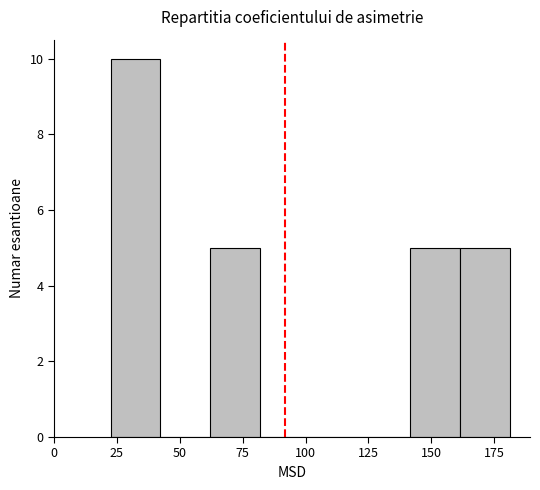

Read against the x-axis, roughly where is the centre of the tallest bar?

30